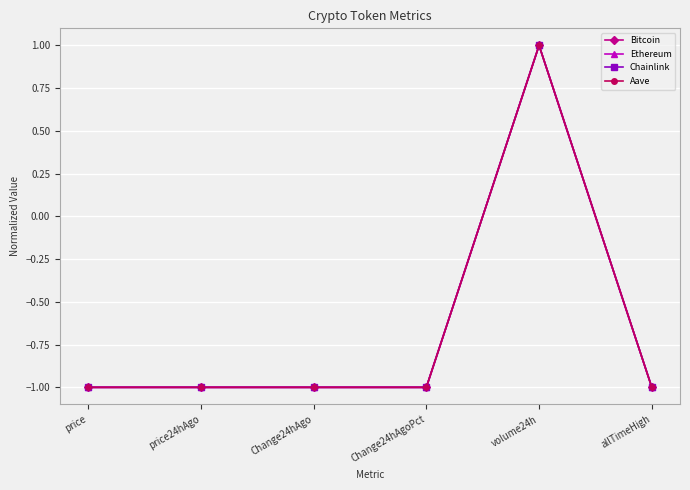

What is the maximum value for Chainlink?

1.0